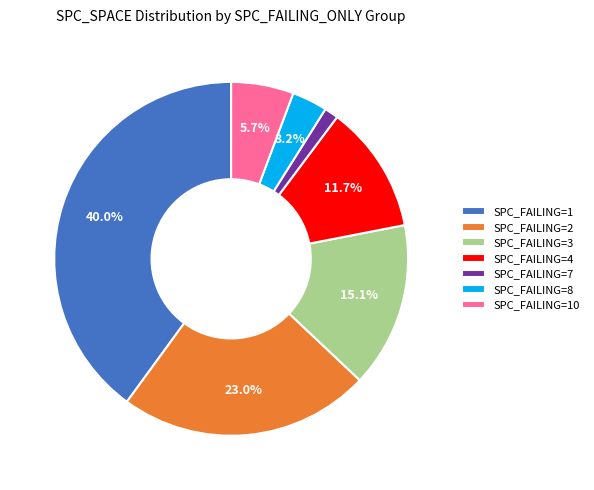

Rank the categories by value from highest to lowest.

SPC_FAILING=1, SPC_FAILING=2, SPC_FAILING=3, SPC_FAILING=4, SPC_FAILING=10, SPC_FAILING=8, SPC_FAILING=7